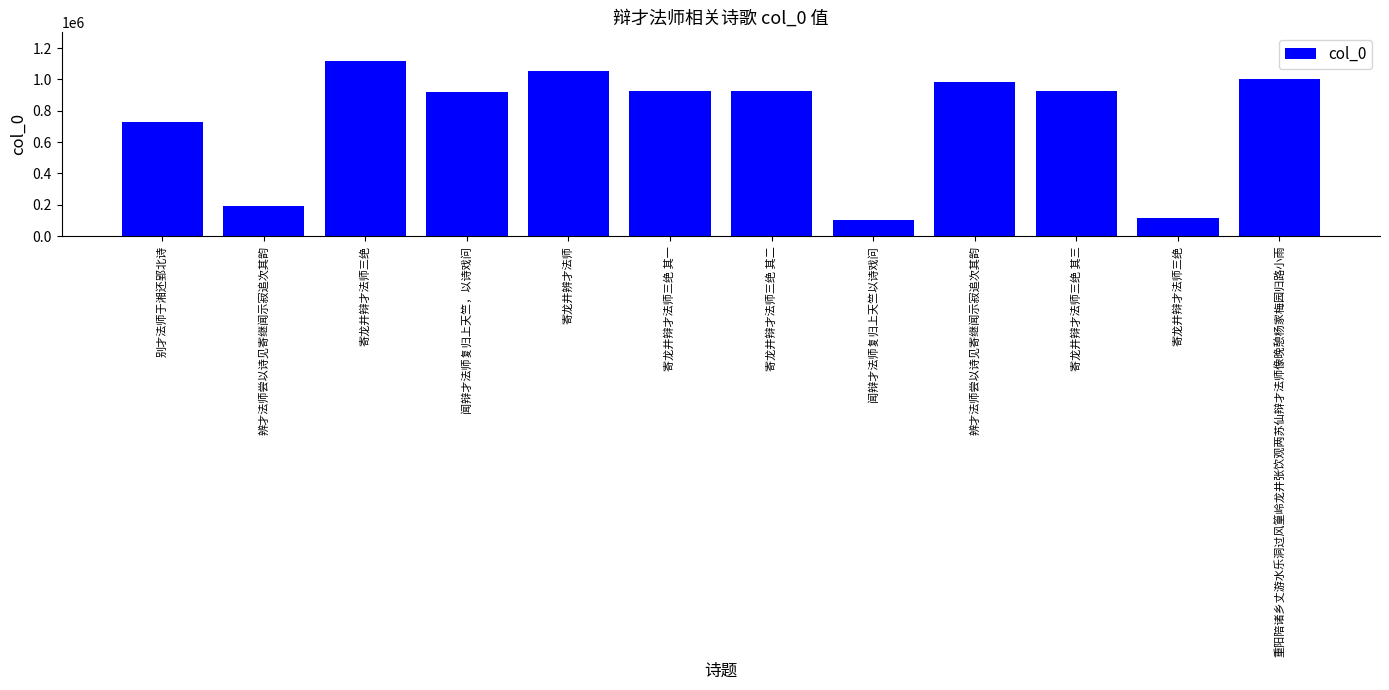

How many data points are less than 923637?

6